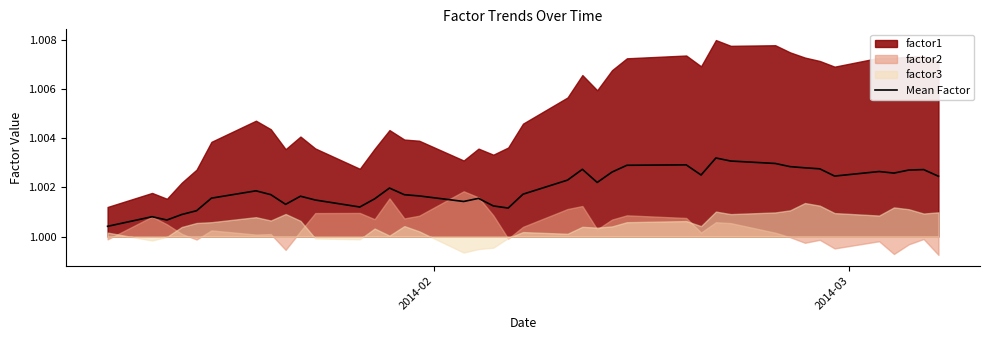

What is the value of the 3rd point from the left?

1.0